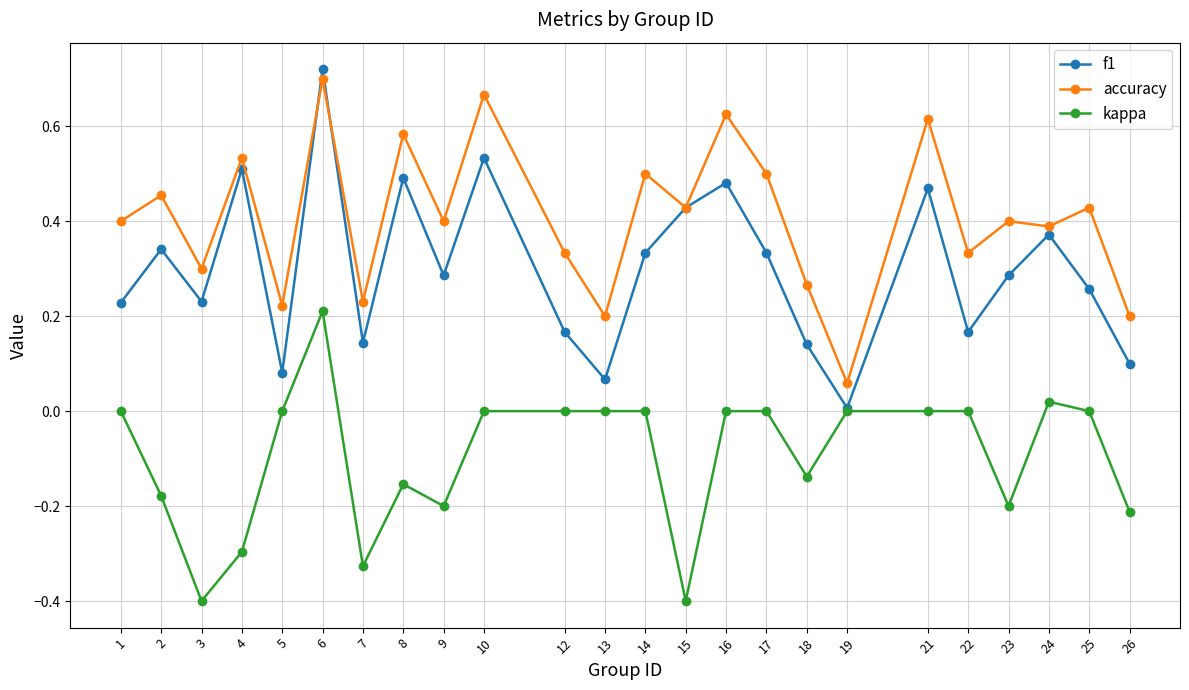

What is the sum of all f1 values?

7.2